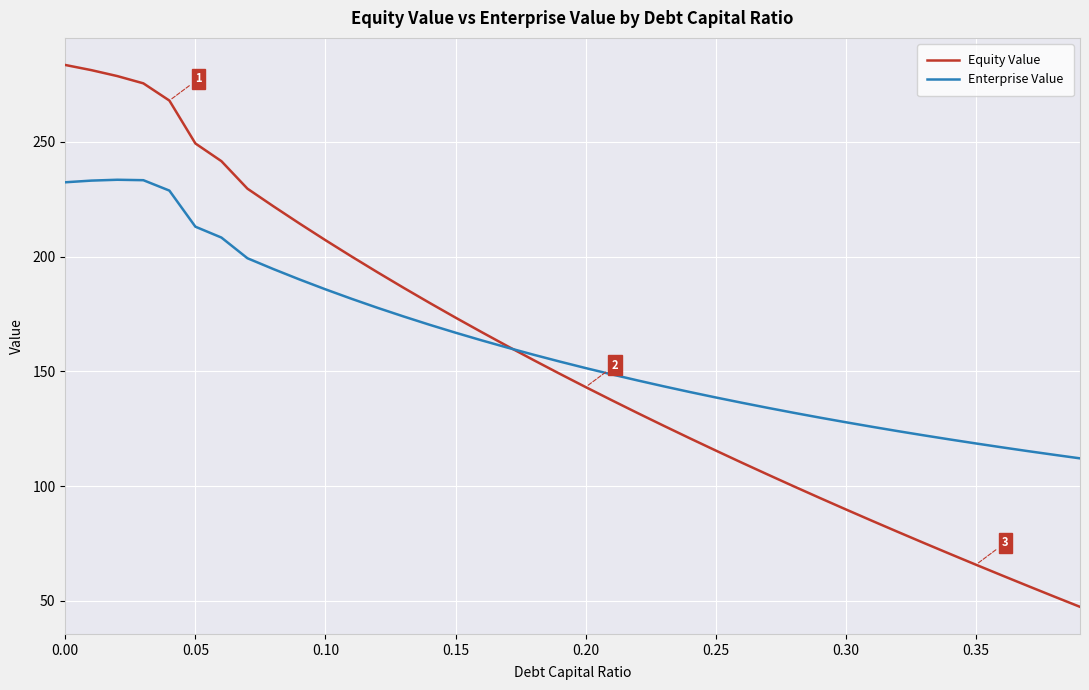

What is the minimum value for Enterprise Value?

112.1